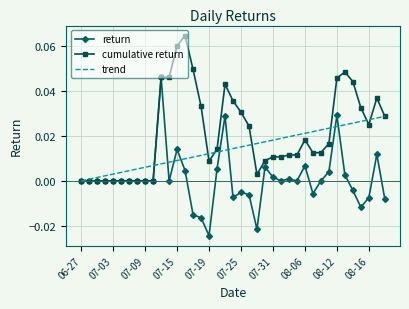

Rank the series by their maximum value, from highest to lowest.

cumulative return, return, trend